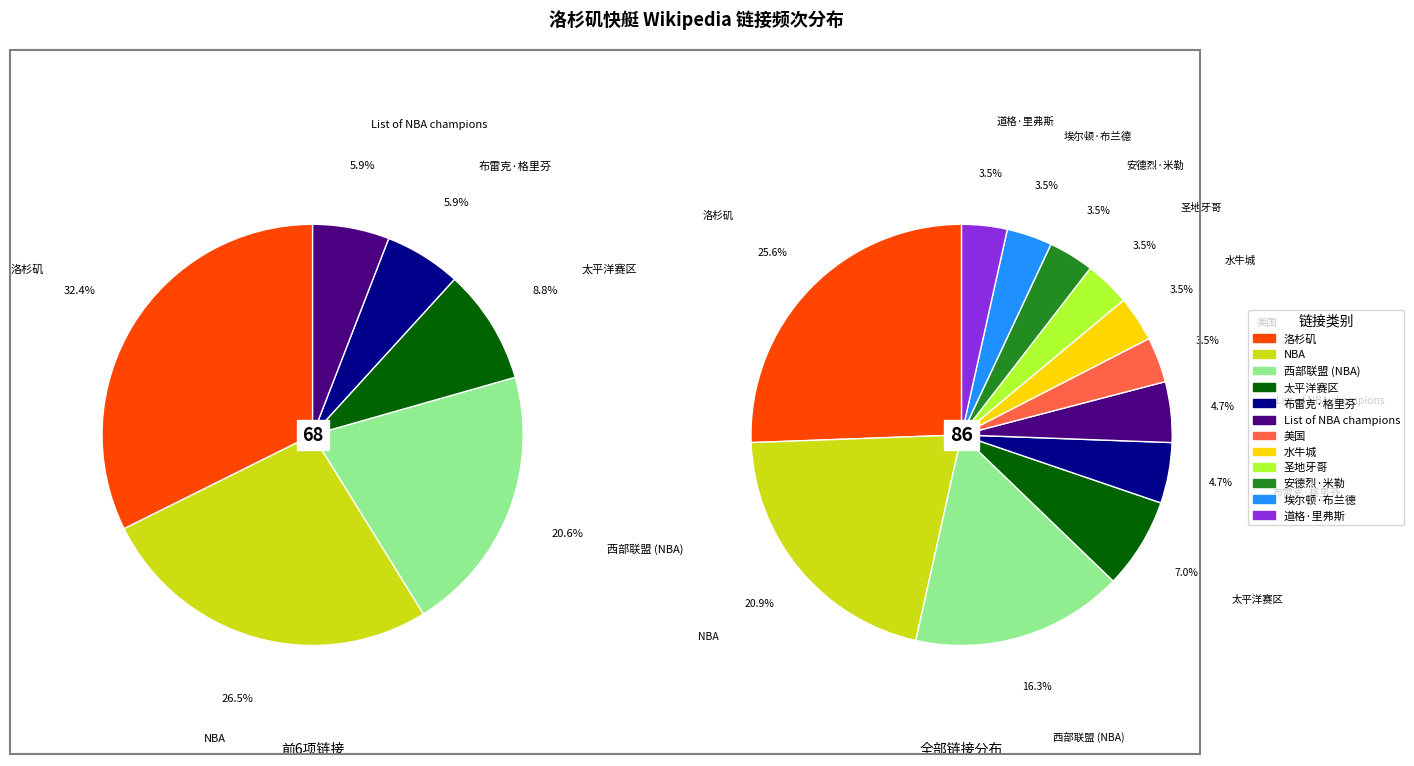

What percentage is NOT represented by 埃尔顿·布兰德?

96.5%